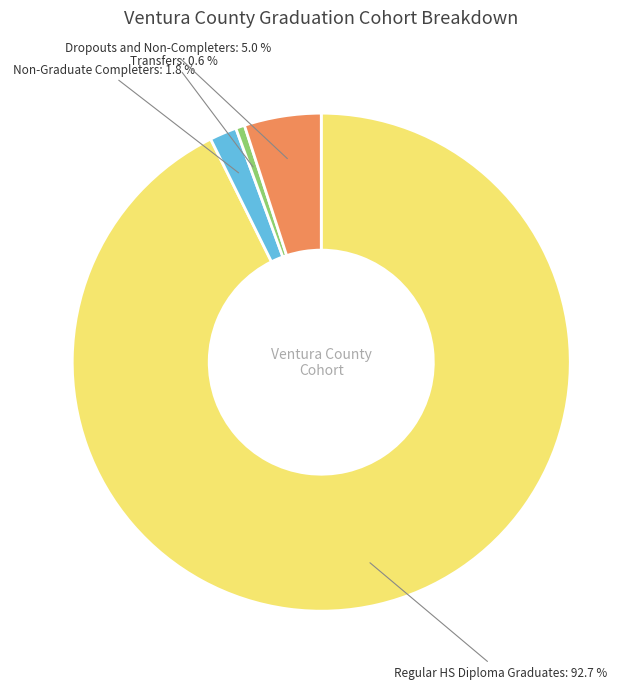

Is there a majority slice in this chart?

Yes